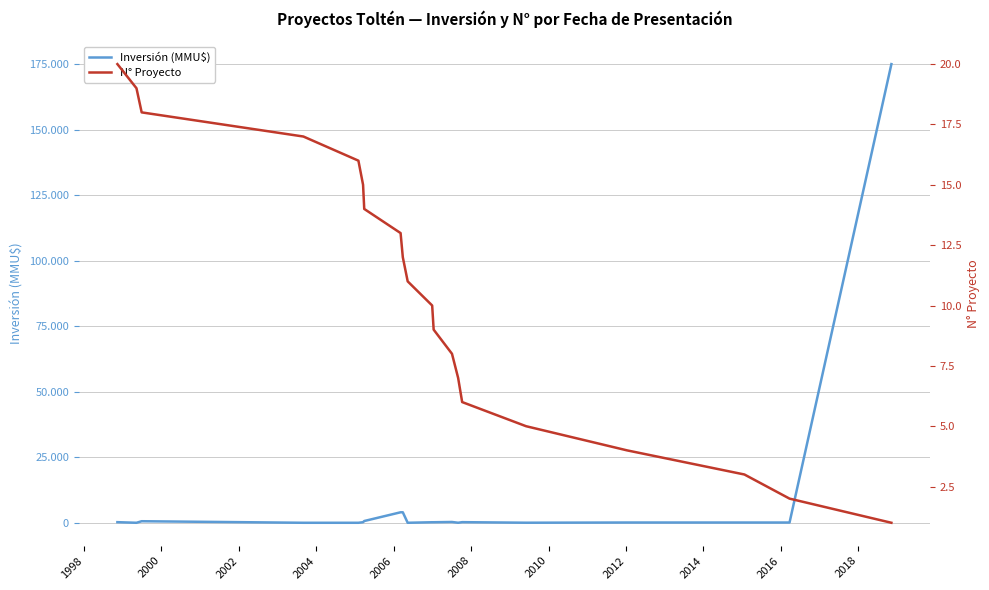

Does the chart have visible grid lines?

Yes